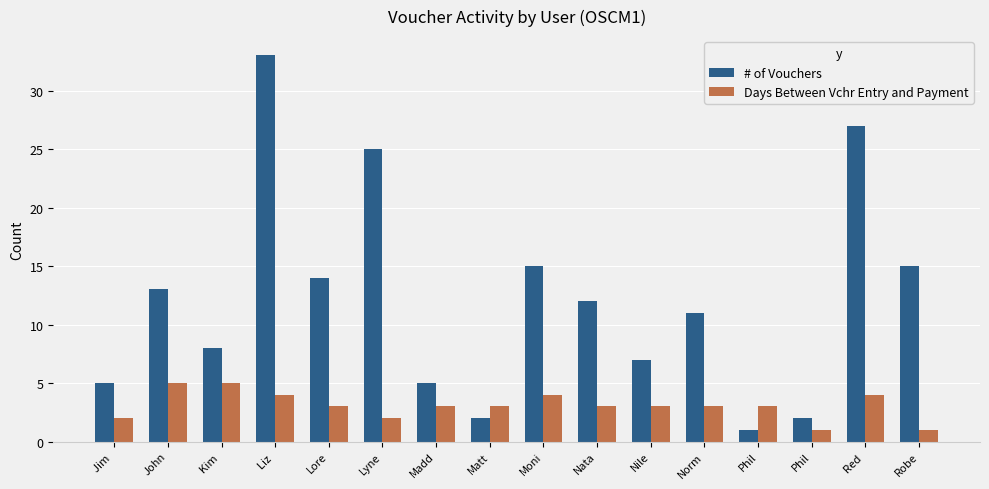

What is the spread (max minus min) of values at Lore?

11